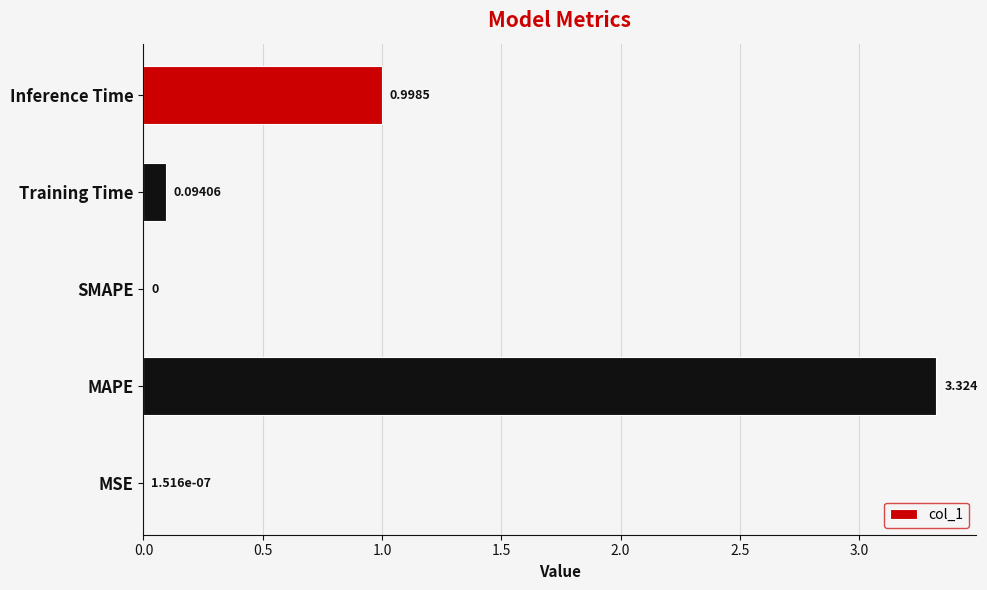

At which label is the value closest to 1?

Inference Time